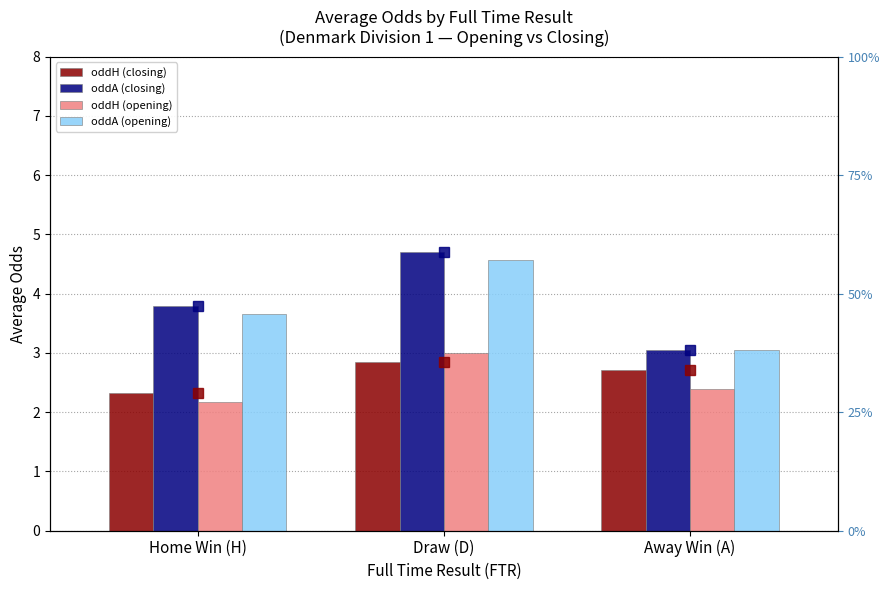

True or false: oddH (opening) has a value of 3.0 at Draw (D).

True